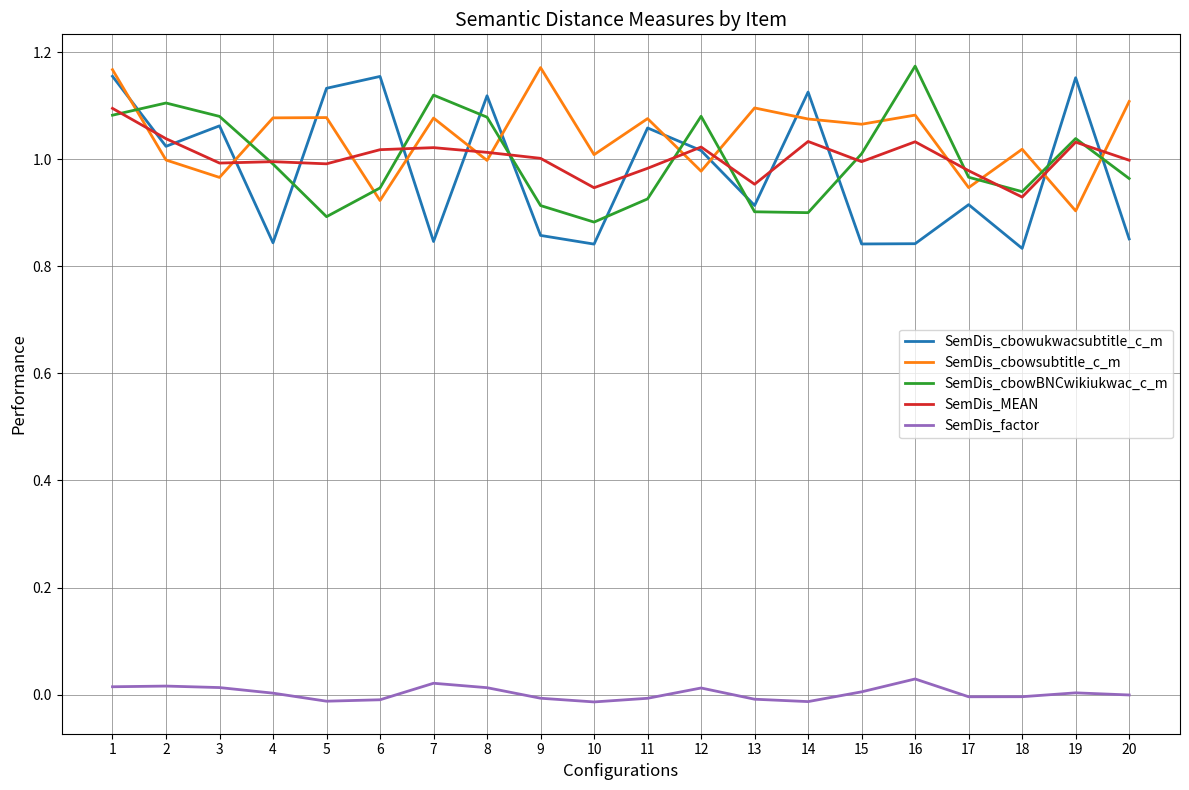

Which series has the largest total across all categories?

SemDis_cbowsubtitle_c_m